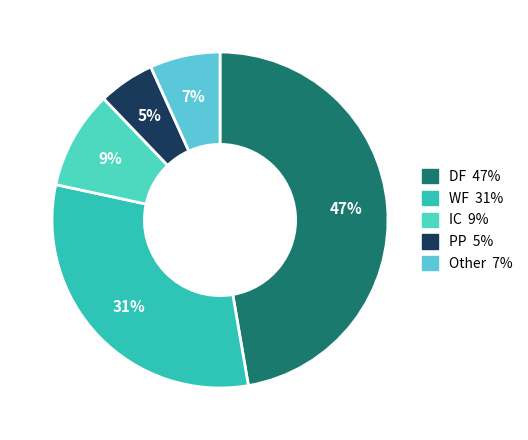

Does DF account for over 50% of the chart?

No